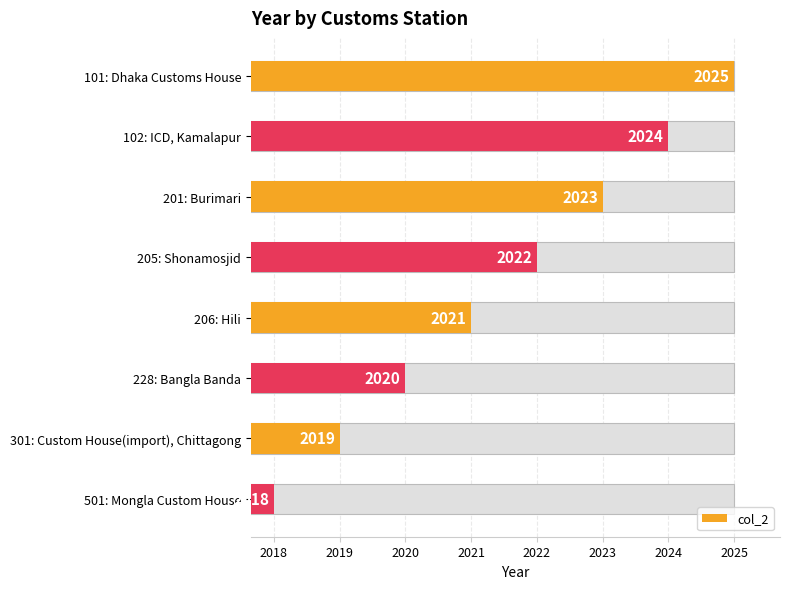

What is the value of the 4th bar from the left?

2022